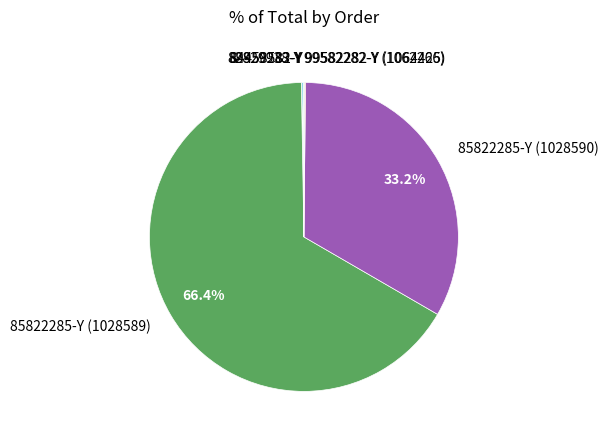

Is there any slice that represents more than half of the pie?

Yes